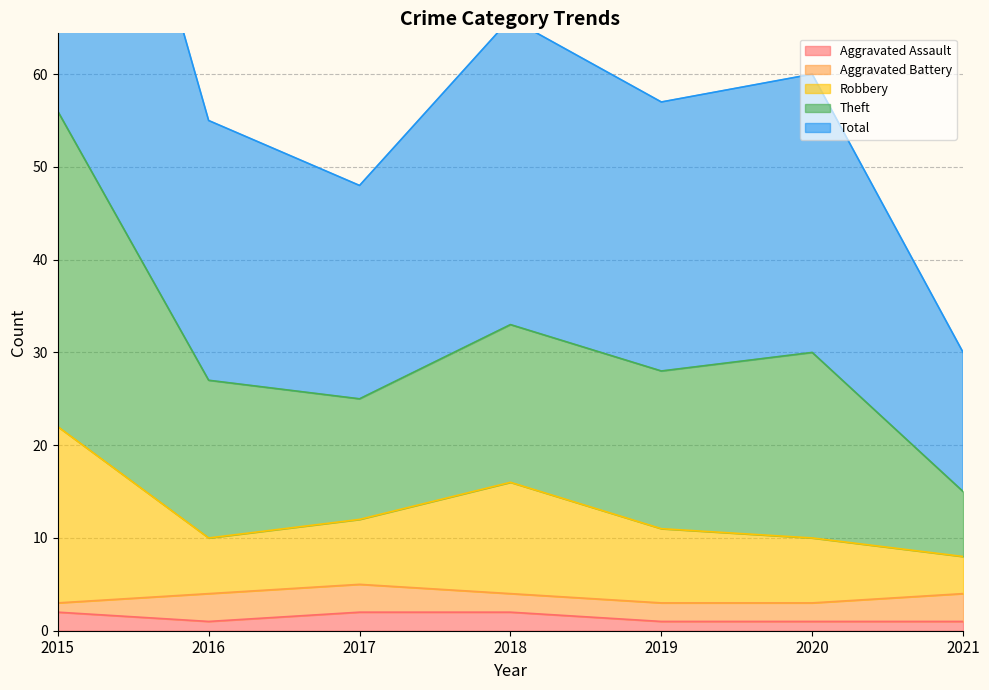

At which label is Aggravated Assault closest to 1?

2016